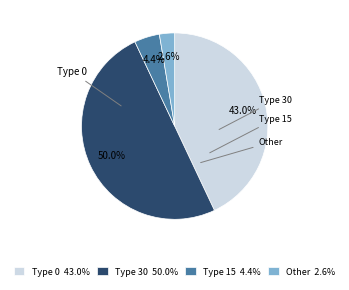

Do Type 0 and Other together represent more than half of the pie?

No